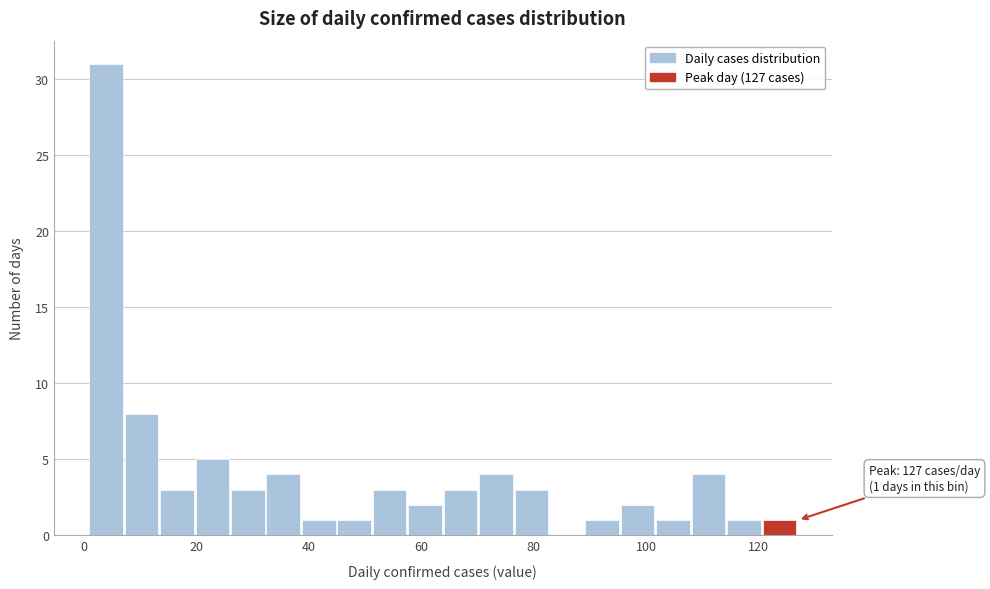

Around what value on the x-axis is the tallest bar? Give the approximate position of its centre, as read against the axis.

4